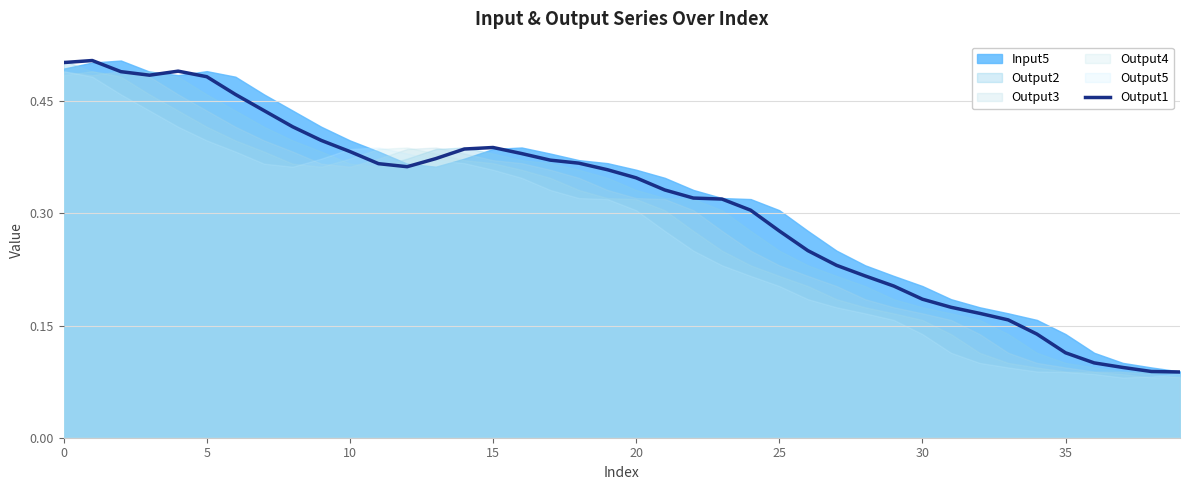

Does the chart display data point markers on the line(s)?

No